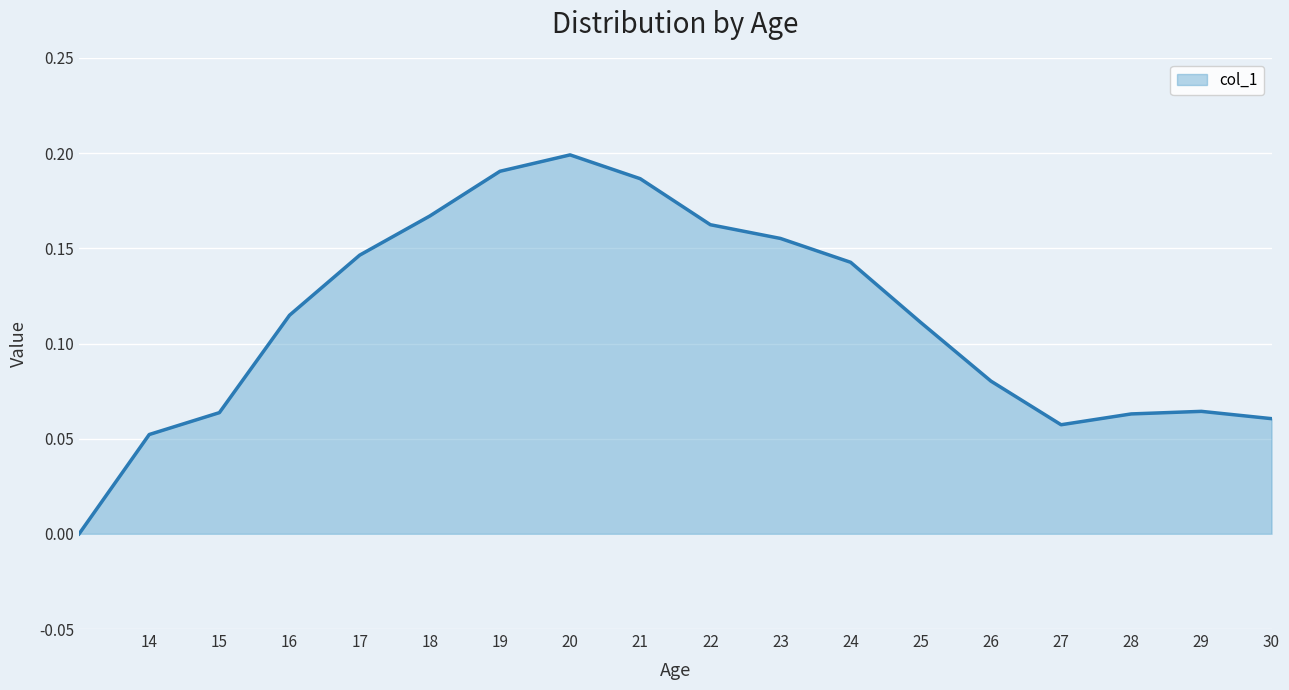

How many distinct data groups are displayed?

1